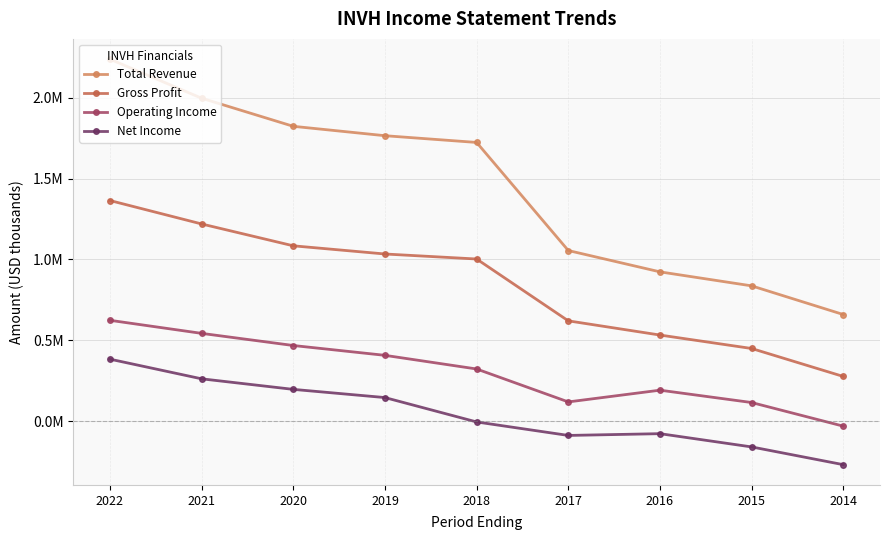

True or false: Operating Income has more than 2 interior local peaks.

False